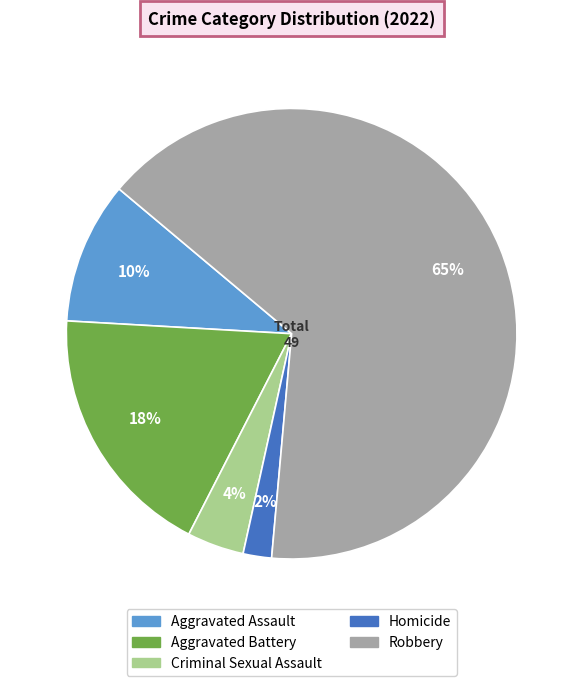

What percentage is the Aggravated Assault slice, to the nearest percent?

10%